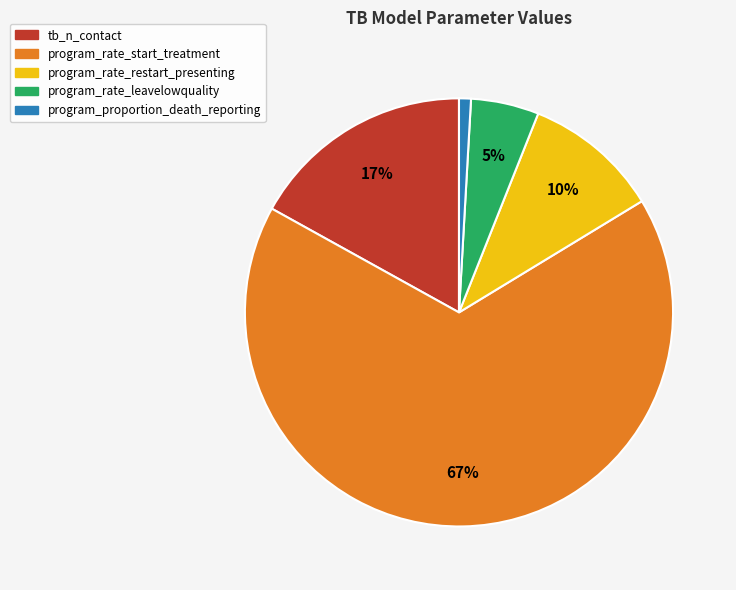

True or false: program_rate_leavelowquality accounts for 5% of the total.

True